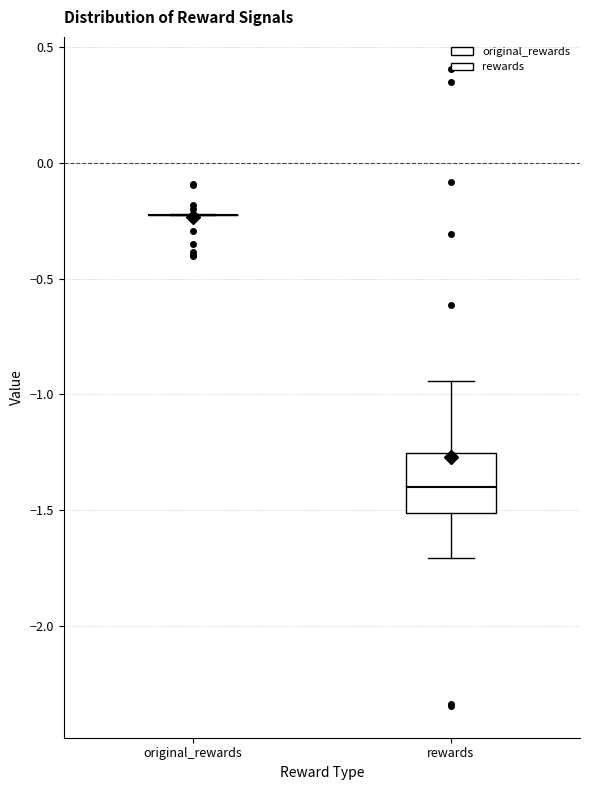

Which box is the tallest, from its lower edge to its upper edge?

rewards